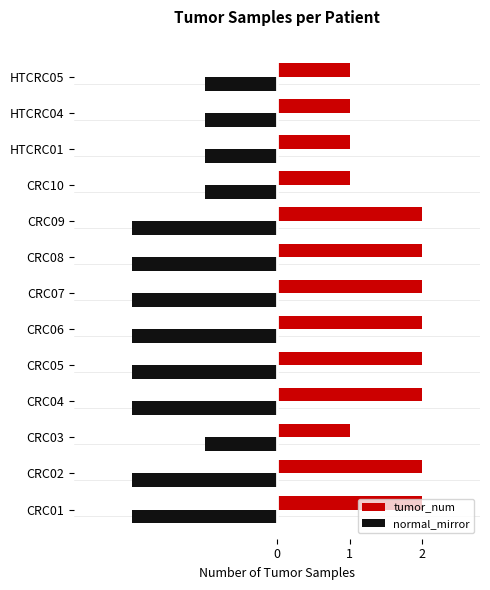

Is it true that normal_mirror equals 0 at CRC06?

False